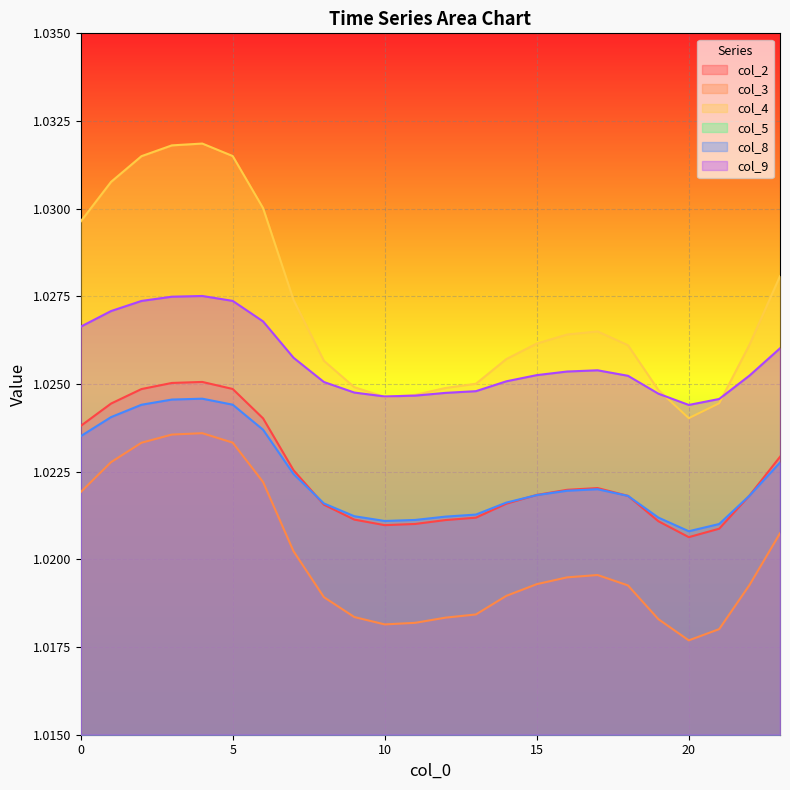

Which series changed the most between 17 and 20?

col_4